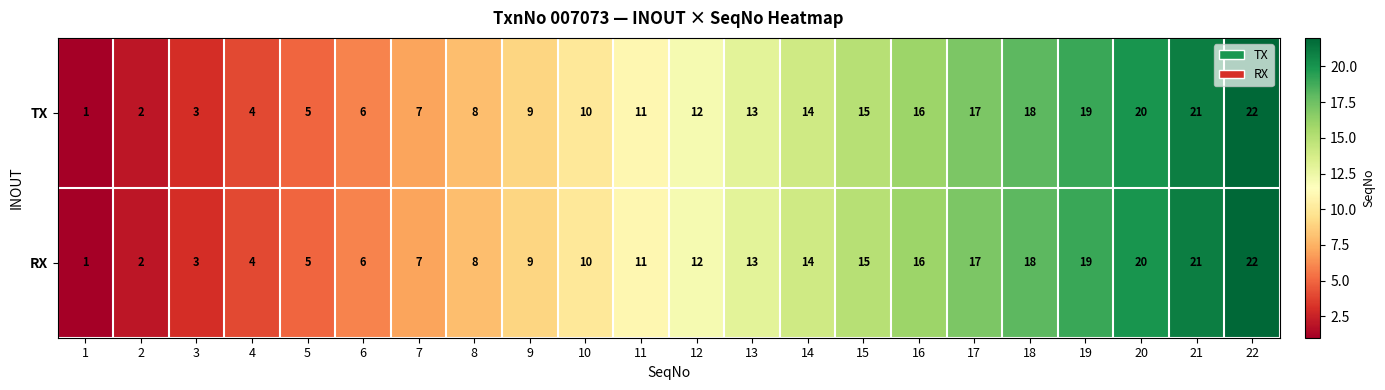

At which category is the sum across all series the highest?

22